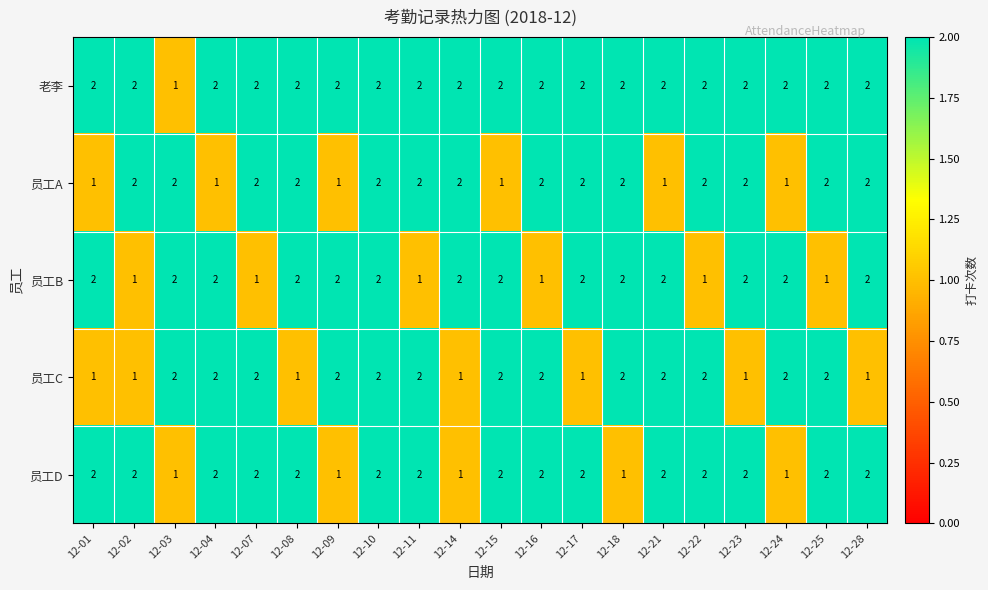

Count the 员工A values in the range 1 to 2.

20